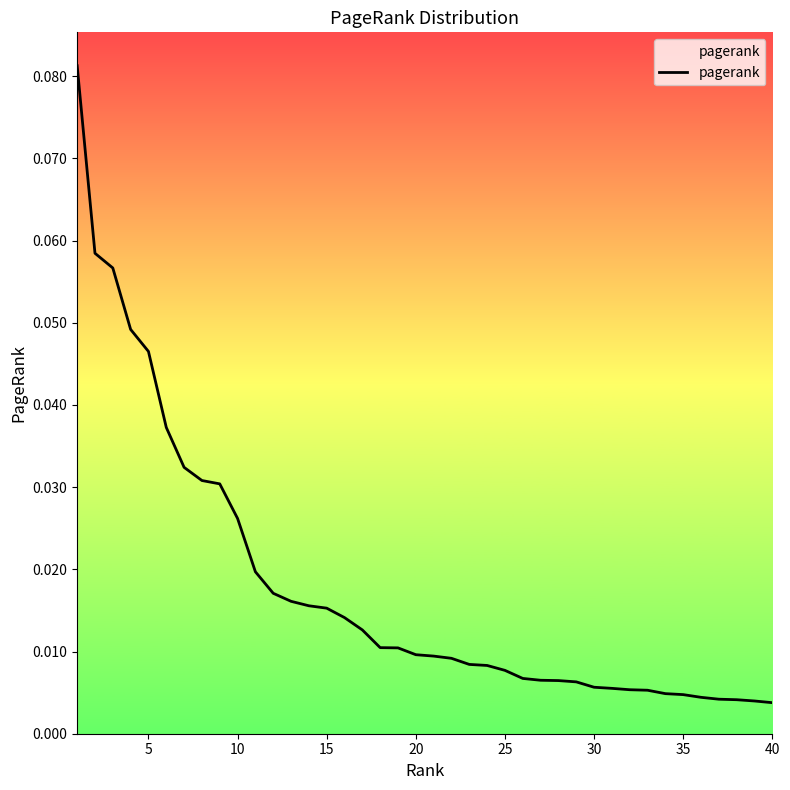

Reading left to right, extract all data points from this chart.

0.1	0.1	0.1	0.0	0.0	0.0	0.0	0.0	0.0	0.0	0.0	0.0	0.0	0.0	0.0	0.0	0.0	0.0	0.0	0.0	0.0	0.0	0.0	0.0	0.0	0.0	0.0	0.0	0.0	0.0	0.0	0.0	0.0	0.0	0.0	0.0	0.0	0.0	0.0	0.0